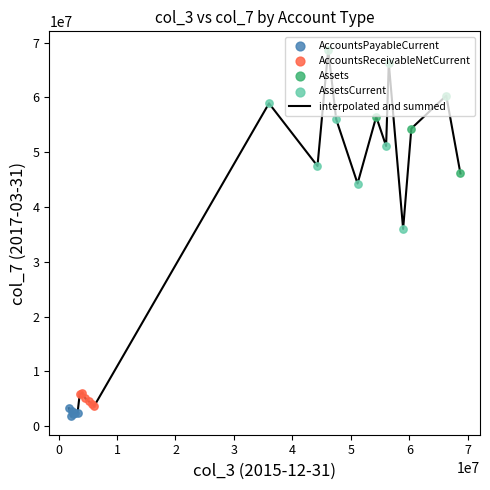

What is the minimum value shown in the chart?

1765000